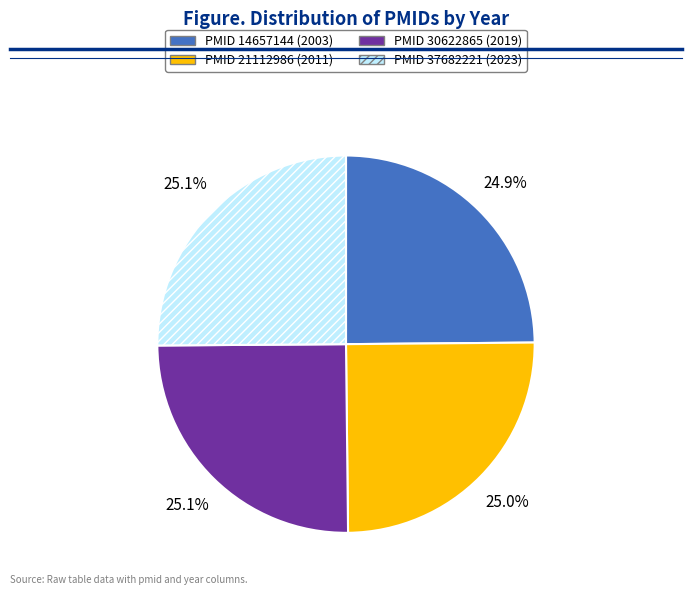

Is there a majority slice in this chart?

No